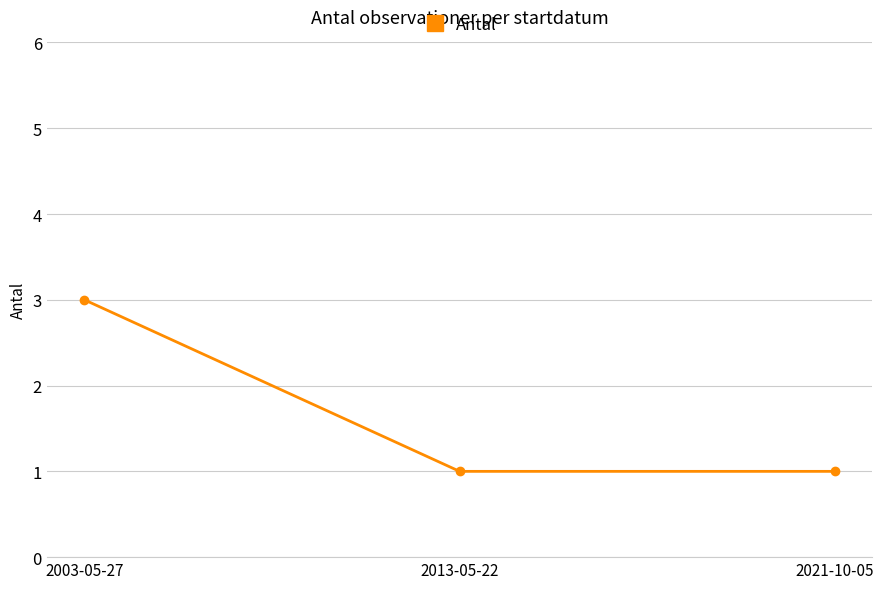

How many lines are shown in the chart?

1